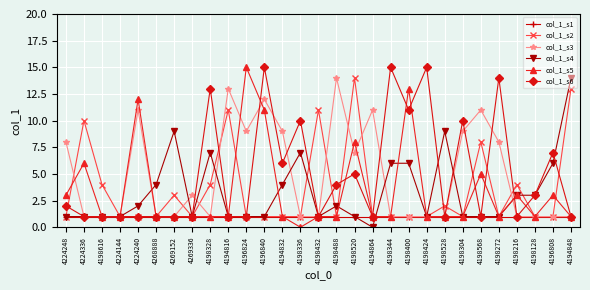

True or false: col_1_s2 has a value of 5 at 4269152.

False